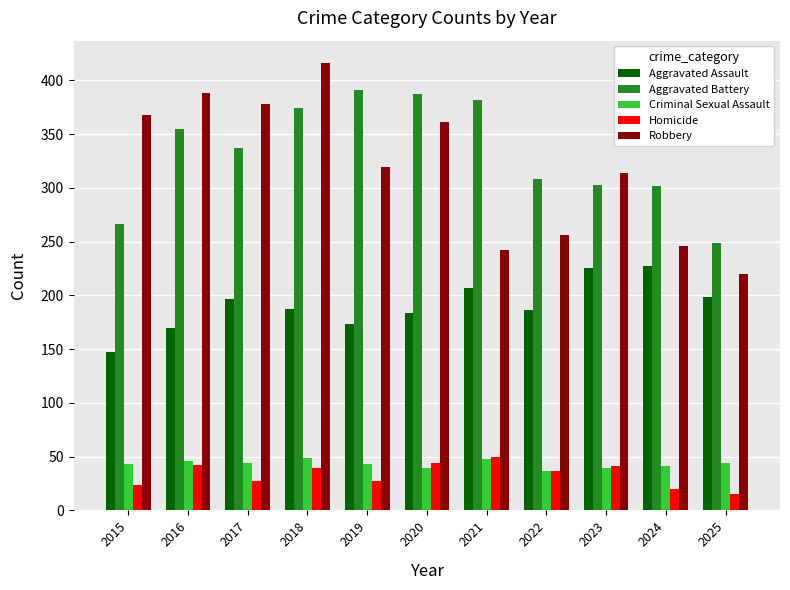

What is the total value across all series at 2025?

726